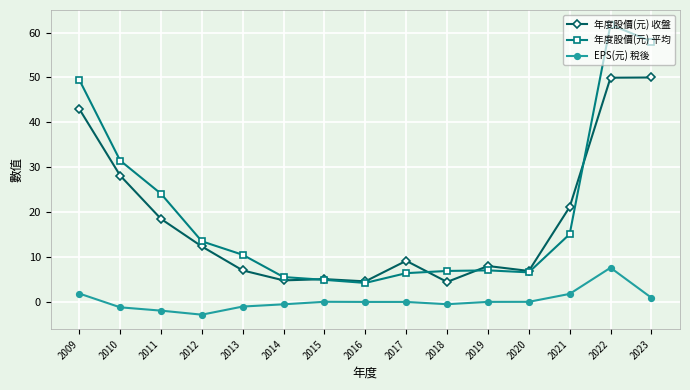

At which label is 年度股價(元) 平均 closest to 33?

2010